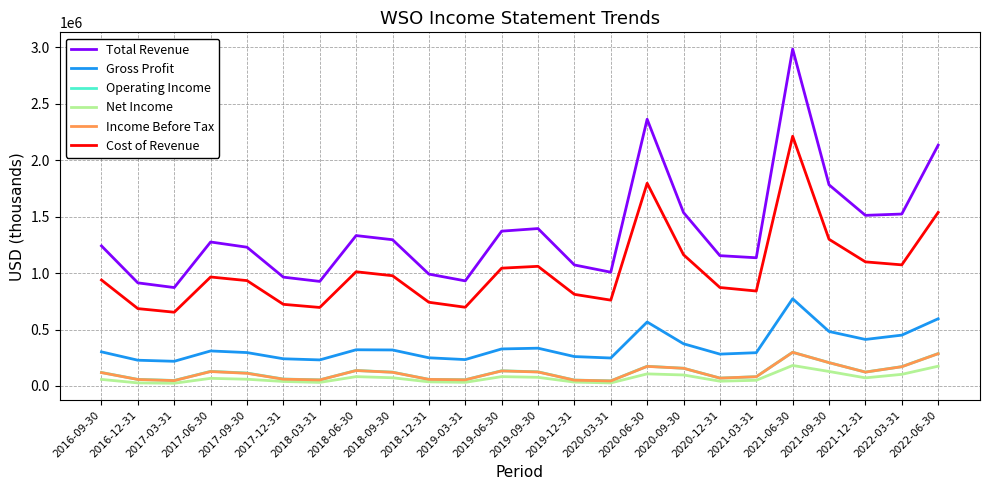

What is the difference between the second highest and second lowest values in the Total Revenue series?

1449900